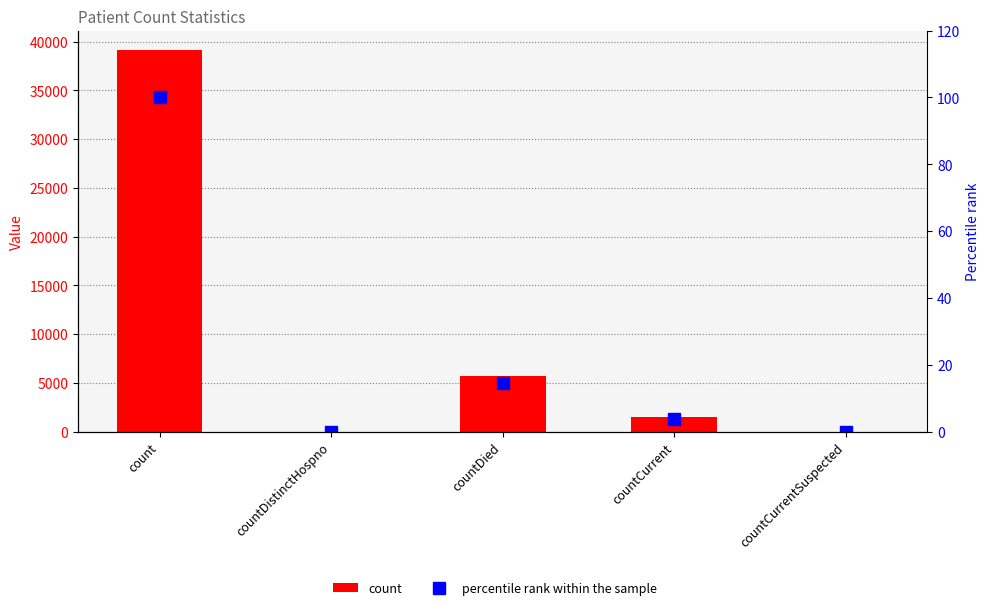

Between countCurrent and countCurrentSuspected, which is larger?

countCurrent